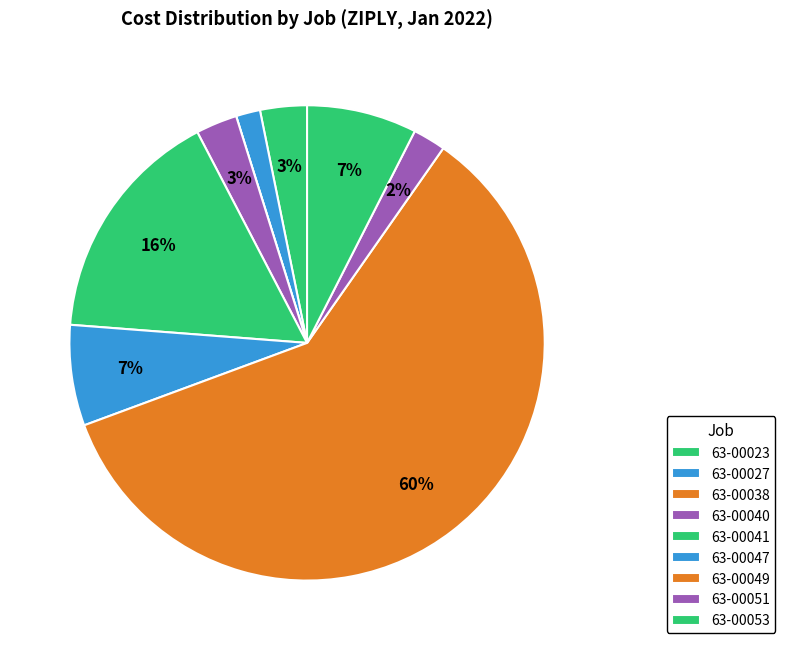

To the nearest percent, what portion does 63-00049 represent?

60%